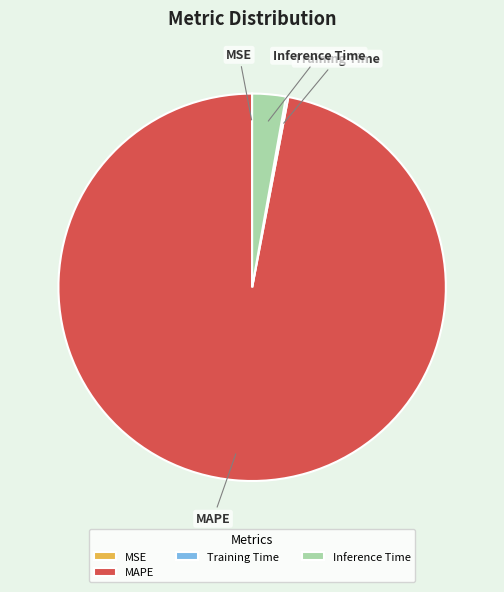

Is Inference Time the majority of the pie?

No